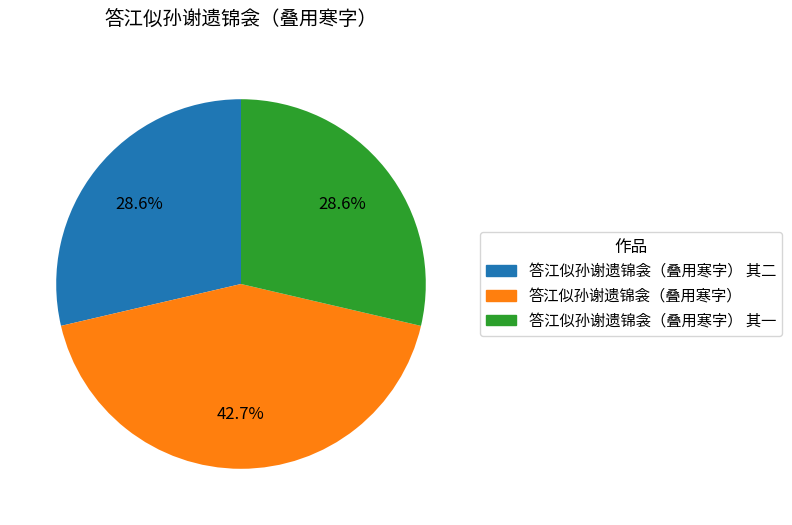

Does any single category account for the majority?

No